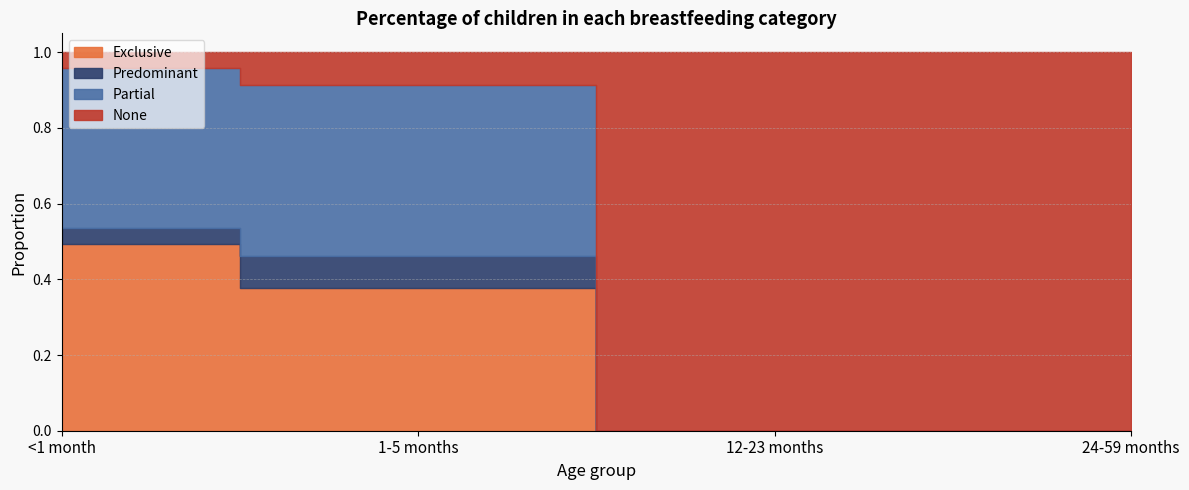

At how many categories does at least one series exceed 0?

4